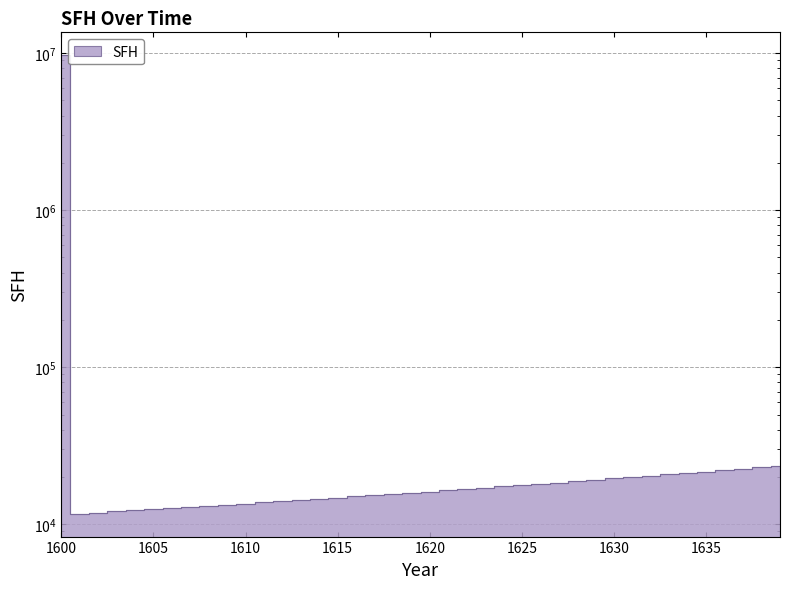

What is the minimum value shown in the chart?

11685.9